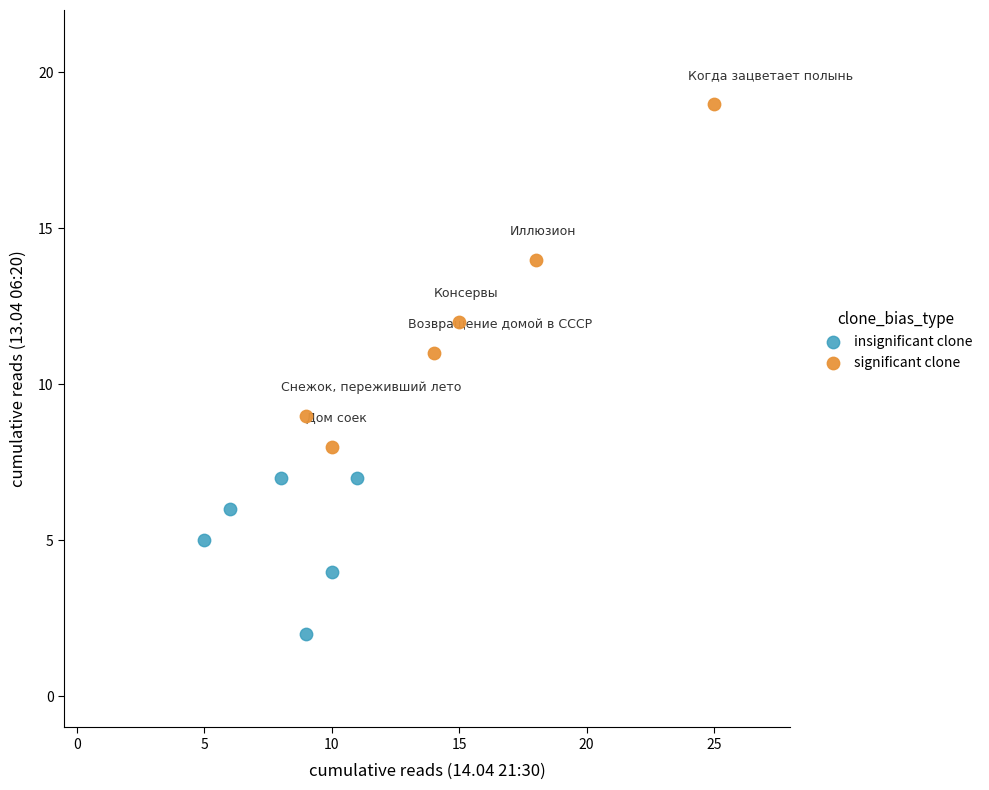

Which series has the largest Y range (max minus min)?

significant clone